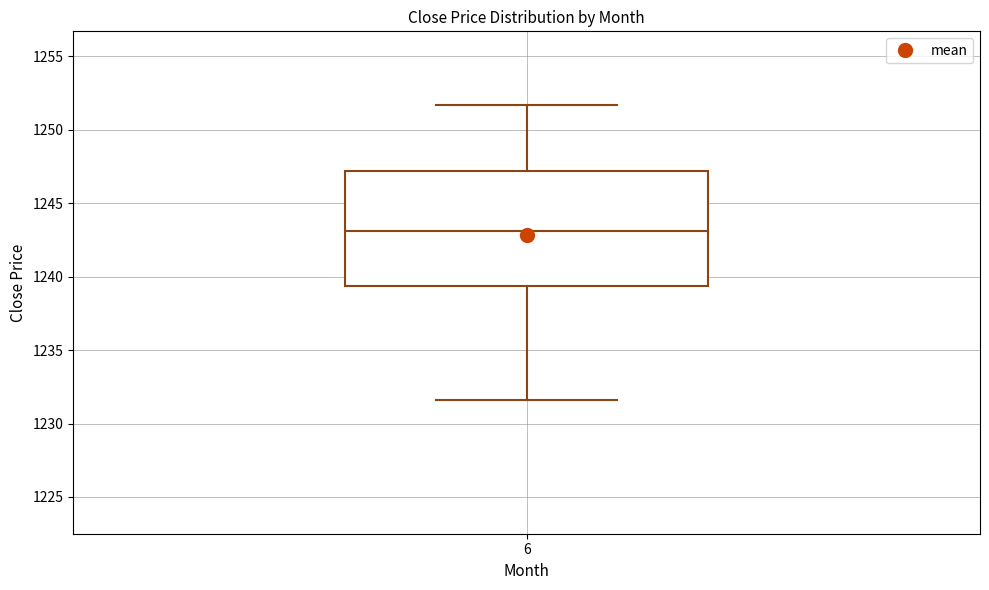

Read this box plot against the y-axis: the position of the median line, the range covered by the box, and the ends of both whiskers. The values are not printed on the chart, so give them approximately, as read against the axis.

median 1243.0, box 1239.5 to 1247.0, whiskers 1231.5 to 1251.5